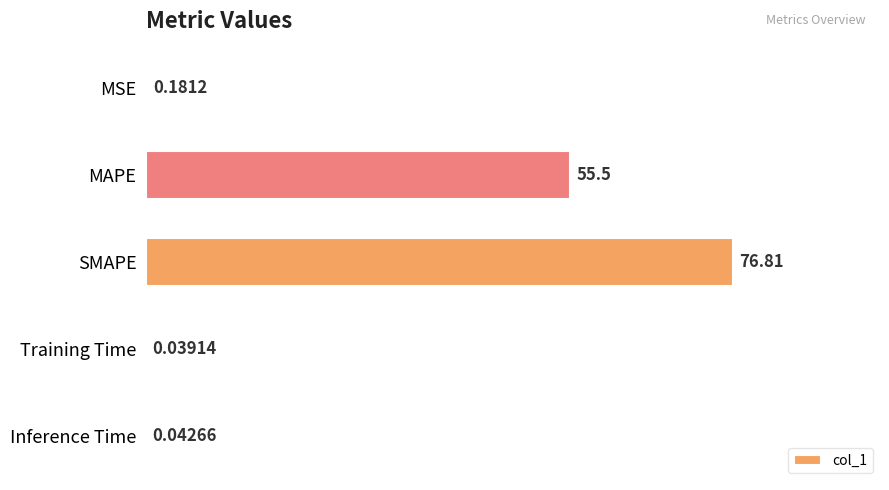

Which has a higher value, SMAPE or Training Time?

SMAPE